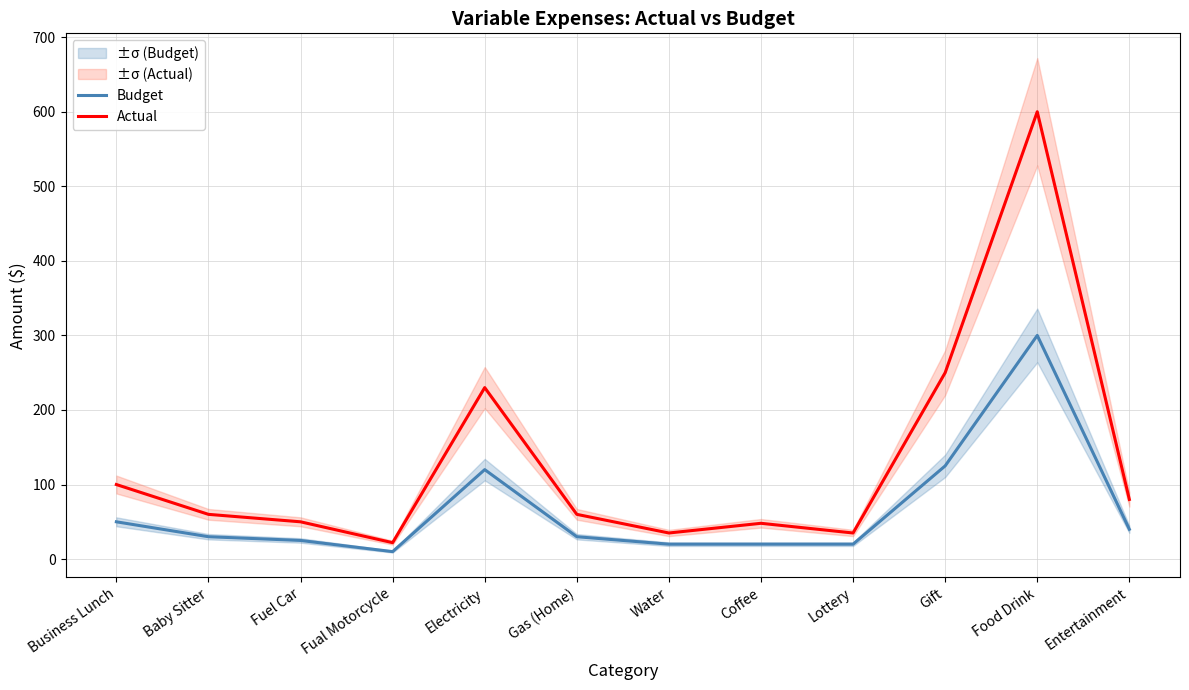

Between Gas (Home) and Water, which series saw the biggest shift?

Actual